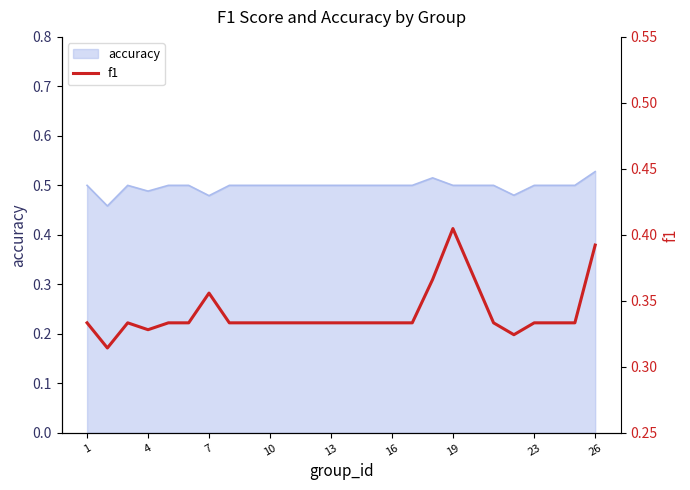

How many lines are shown in the chart?

1